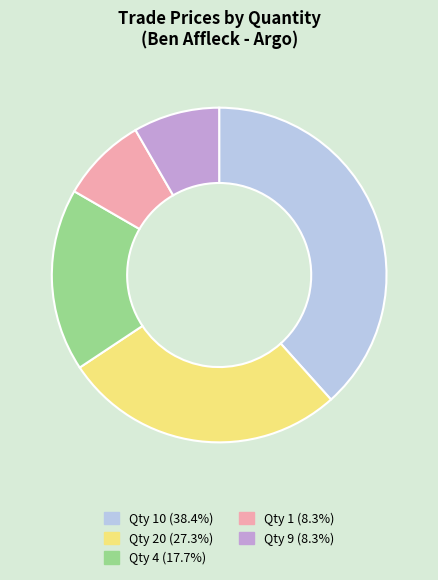

Is there any slice that represents more than half of the pie?

No